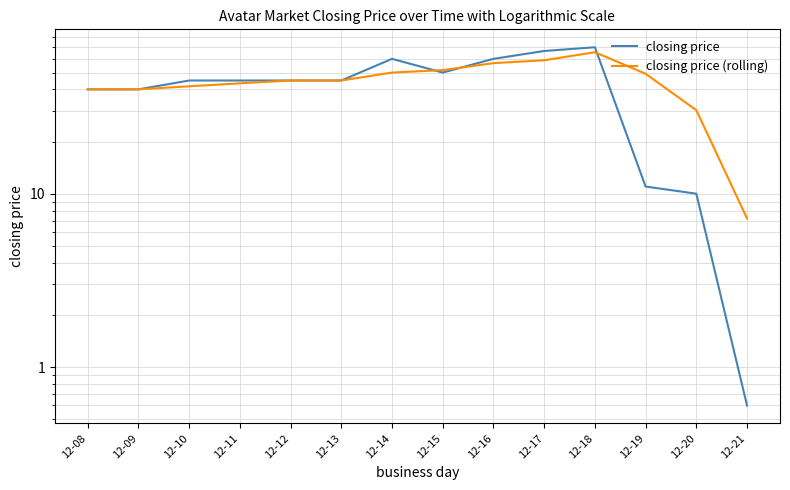

Reading left to right, what are all the values shown in this chart?

closing price: 12-08=40.0	12-09=40.0	12-10=45.0	12-11=45.0	12-12=45.0	12-13=45.0	12-14=60.0	12-15=50.0	12-16=60.0	12-17=66.6	12-18=70.0	12-19=11.0	12-20=10.0	12-21=0.6
closing price (rolling): 12-08=40.0	12-09=40.0	12-10=41.7	12-11=43.3	12-12=45.0	12-13=45.0	12-14=50.0	12-15=51.7	12-16=56.7	12-17=58.9	12-18=65.5	12-19=49.2	12-20=30.3	12-21=7.2